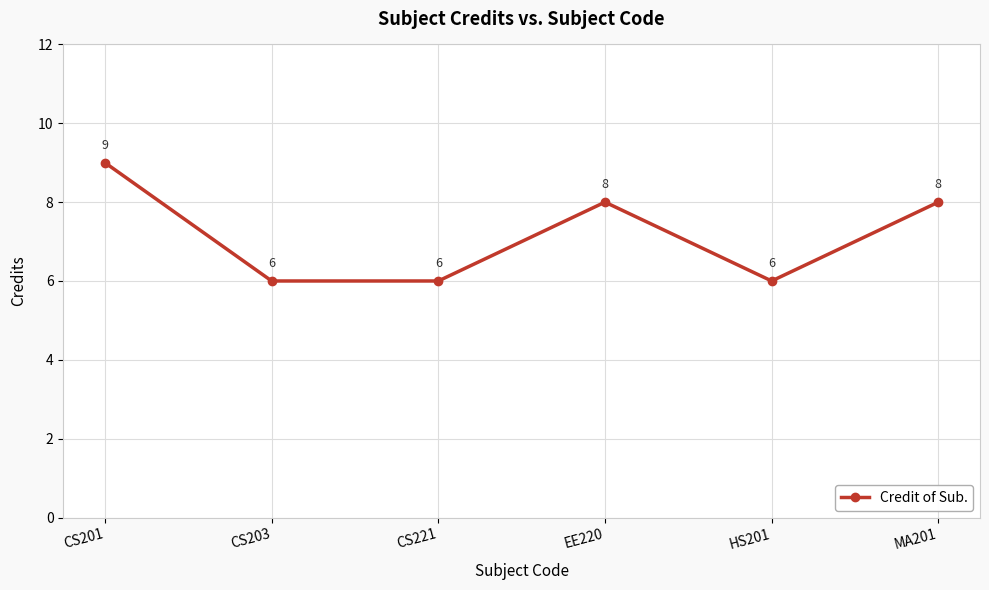

Reading left to right, list all the values displayed in this chart.

CS201=9	CS203=6	CS221=6	EE220=8	HS201=6	MA201=8